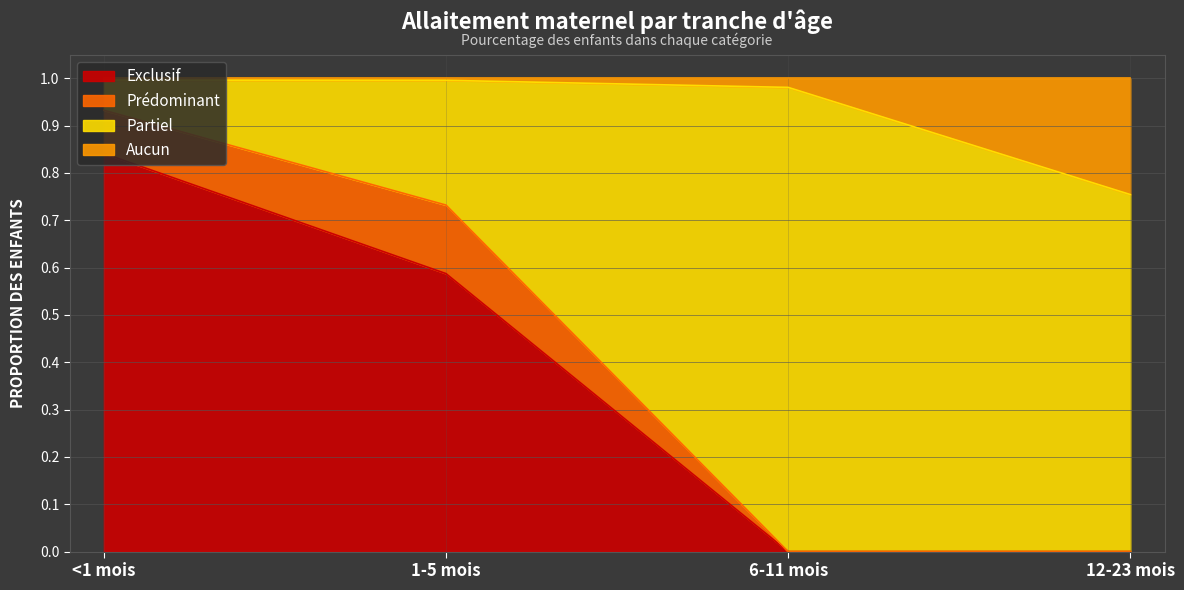

What position from the right is <1 mois?

4